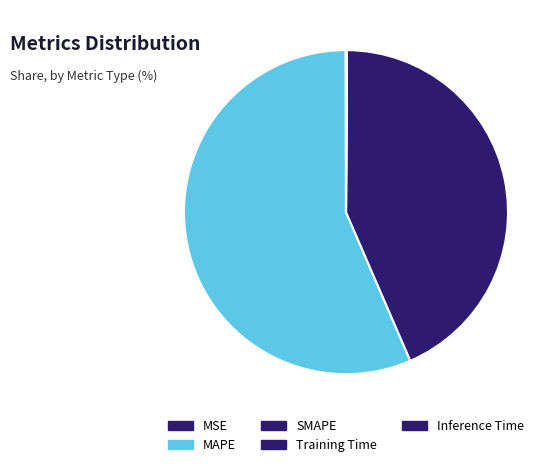

Which category has the biggest portion of the pie?

MAPE